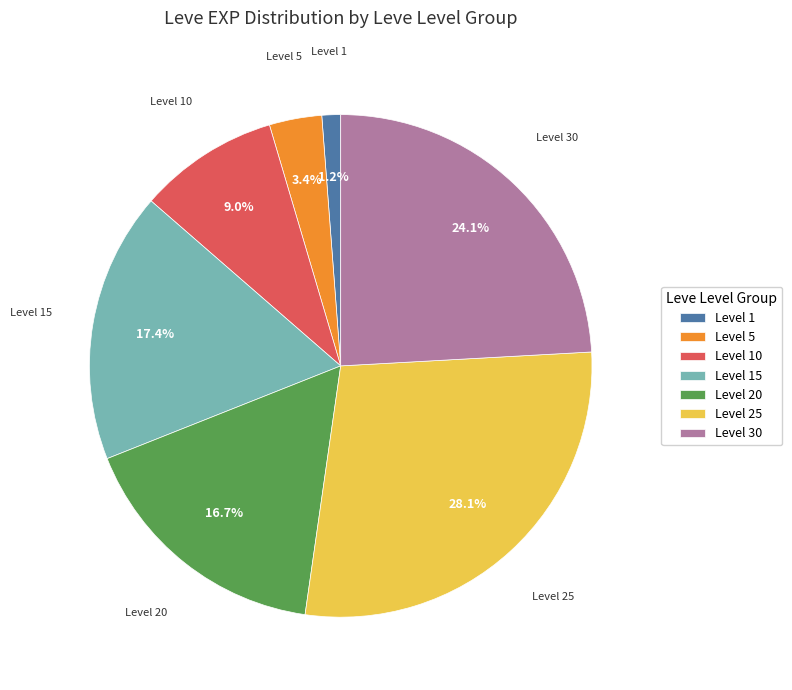

Between Level 20 and Level 15, which is larger?

Level 15